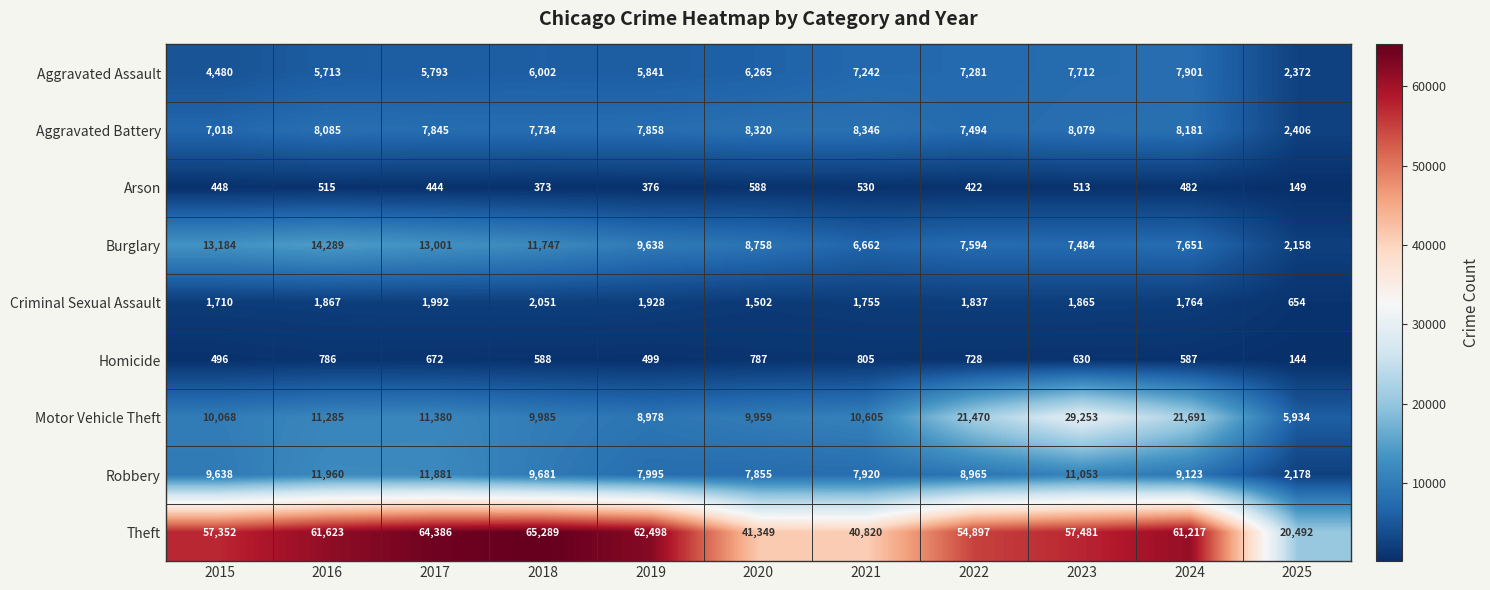

The value of Burglary at 2024 is 13570. True or false?

False